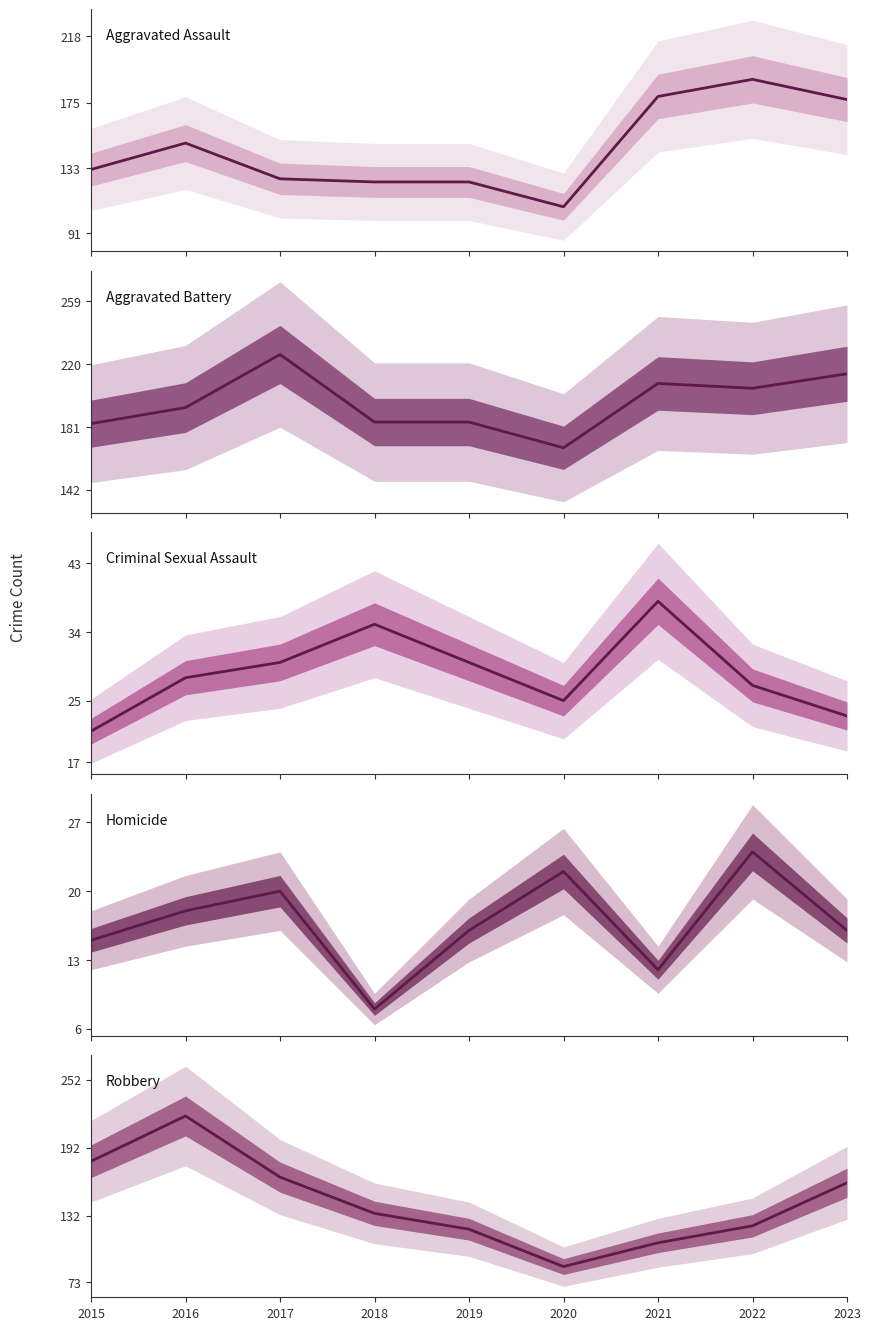

Reading left to right, transcribe all the data shown in this chart.

Aggravated Assault: 2015=132	2016=149	2017=126	2018=124	2019=124	2020=108	2021=179	2022=190	2023=177
Aggravated Battery: 2015=183	2016=193	2017=226	2018=184	2019=184	2020=168	2021=208	2022=205	2023=214
Criminal Sexual Assault: 2015=21	2016=28	2017=30	2018=35	2019=30	2020=25	2021=38	2022=27	2023=23
Homicide: 2015=15	2016=18	2017=20	2018=8	2019=16	2020=22	2021=12	2022=24	2023=16
Robbery: 2015=180	2016=220	2017=166	2018=134	2019=120	2020=87	2021=108	2022=123	2023=161